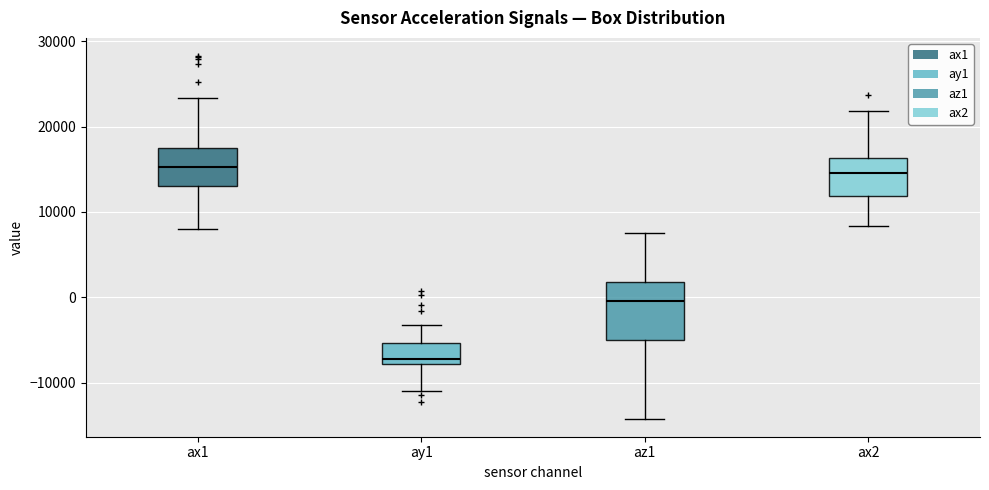

Where does the upper whisker of the box for ax2 end on the y-axis? The values are not printed on the chart, so give them approximately, as read against the axis.

22000